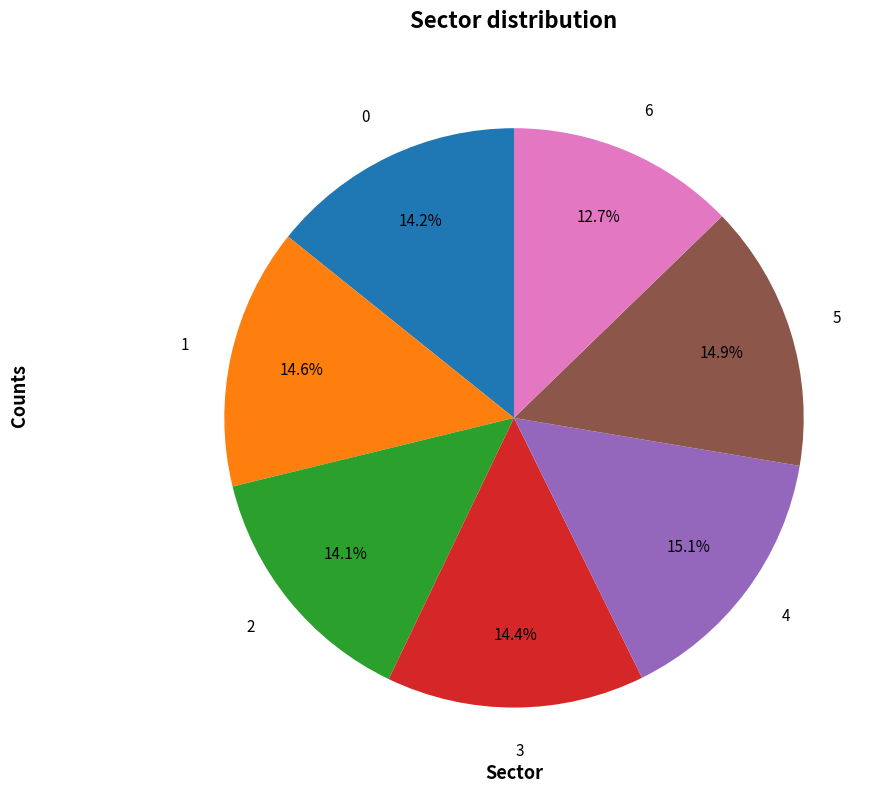

What is the ratio of the value at 5 to the value at 0?

1.0